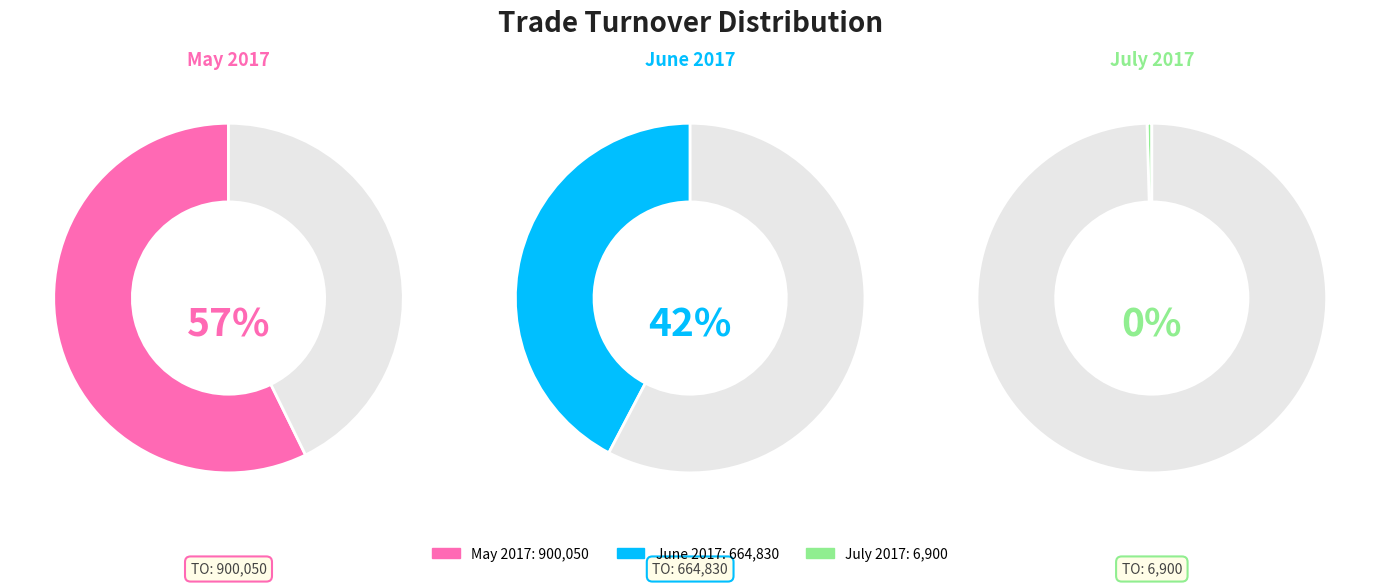

True or false: 2017-06-29 accounts for 1% of the total.

False